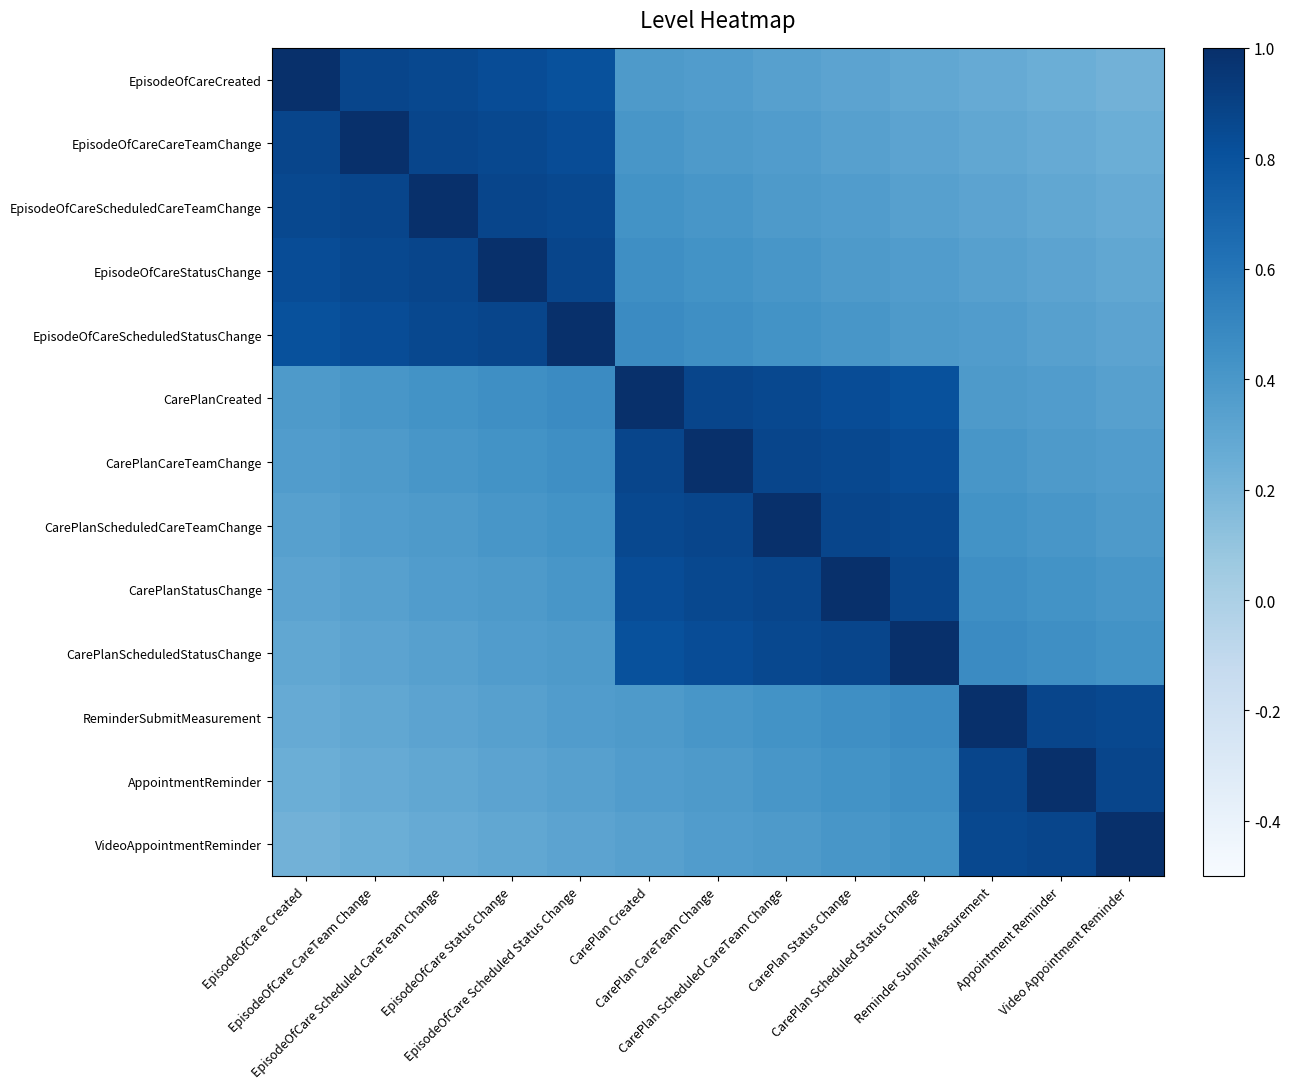

Which has a higher value, CarePlan Scheduled CareTeam Change or CarePlan Status Change?

CarePlan Scheduled CareTeam Change